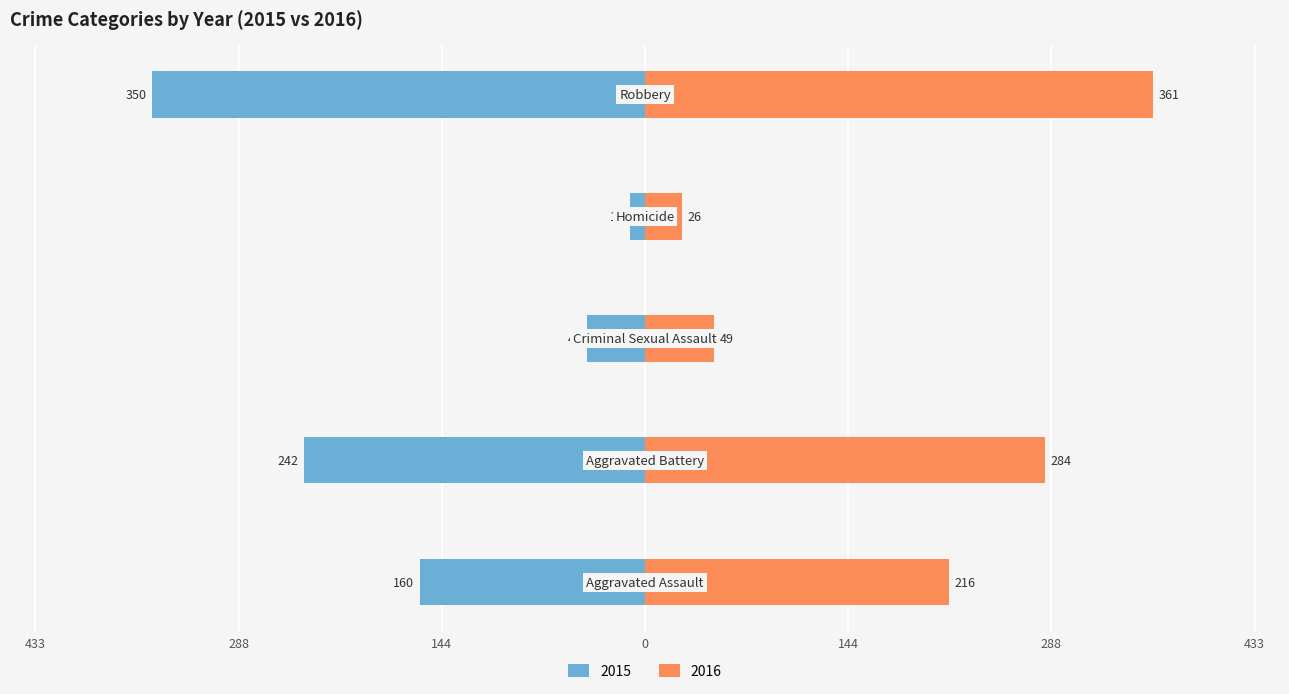

True or false: 2015 has a value of -223 at Aggravated Assault.

False